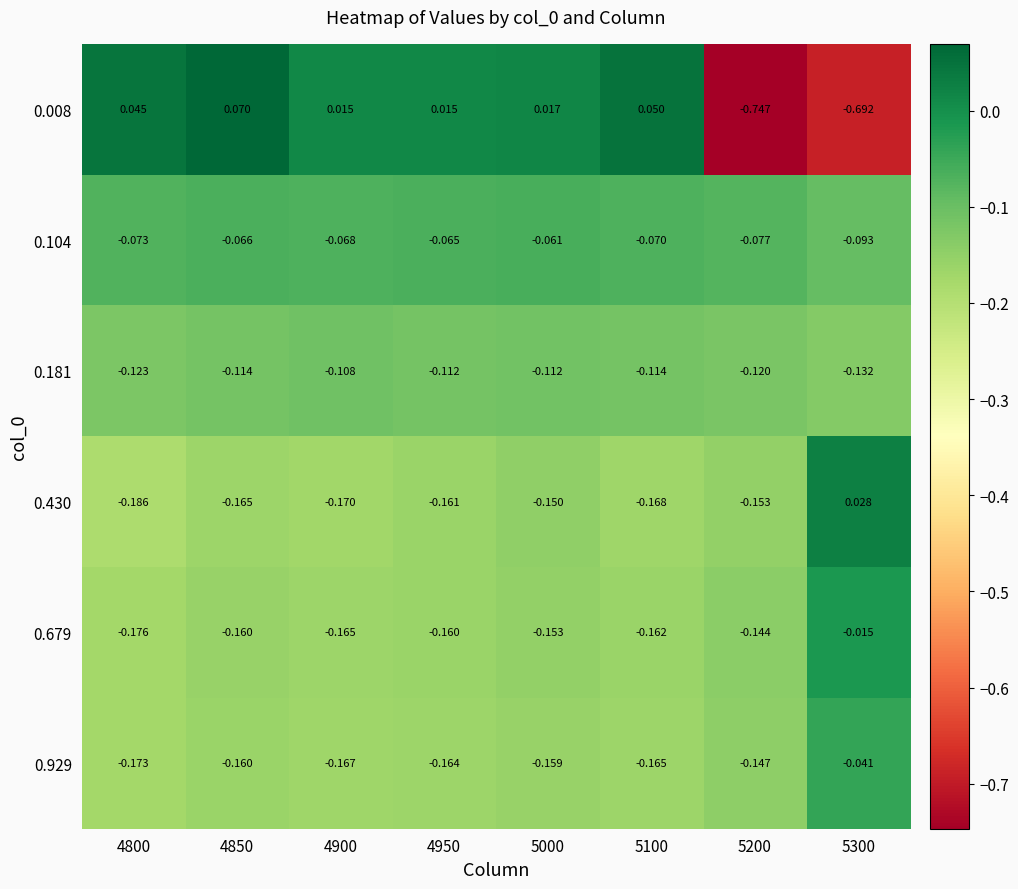

Which series has the largest range (max minus min)?

0.008